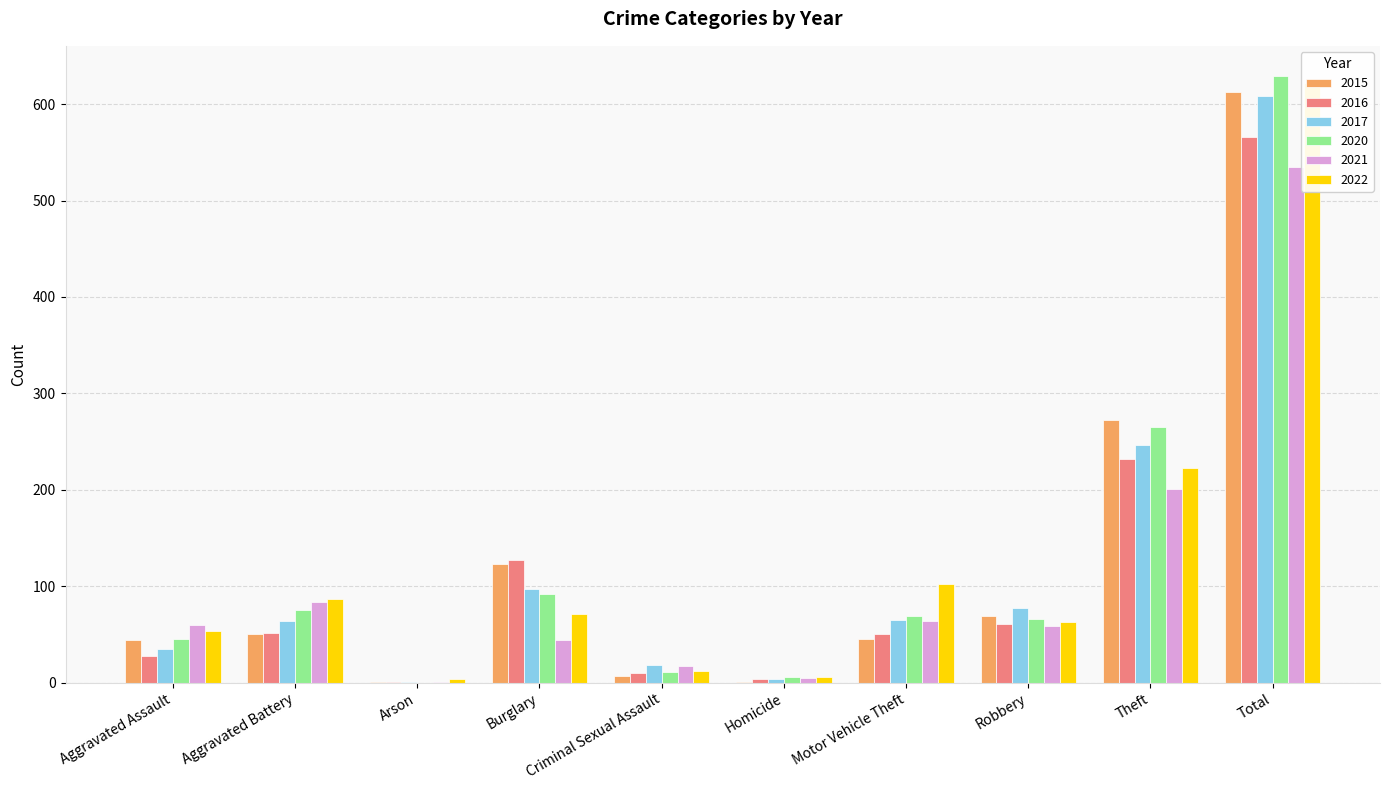

Which category has the lowest value in the 2021 series?

Arson